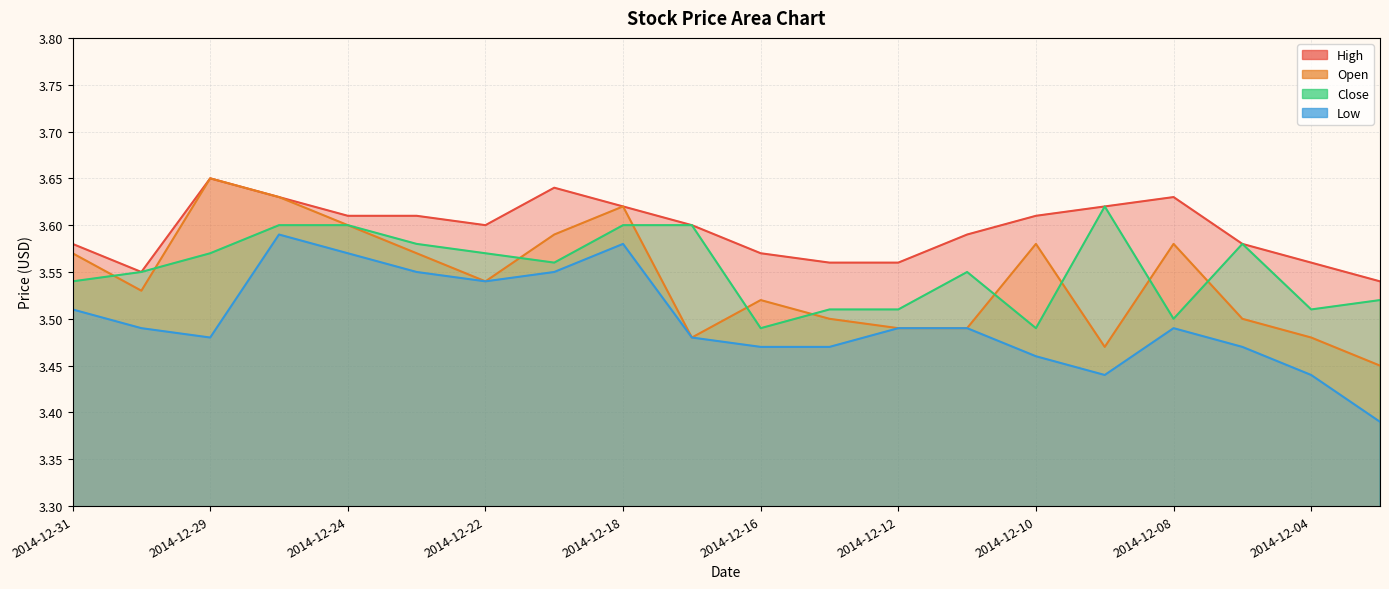

True or false: High and Open intersect in this chart.

False